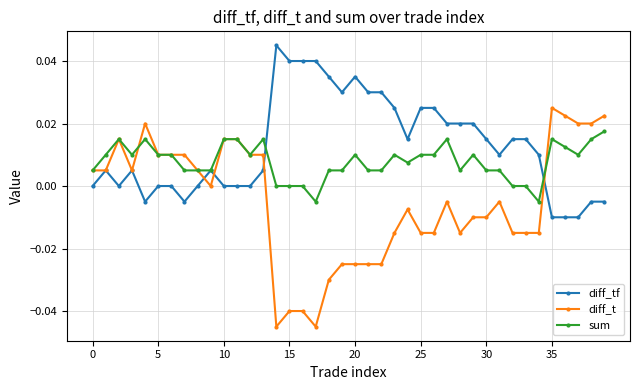

Count the number of data series in this chart.

3